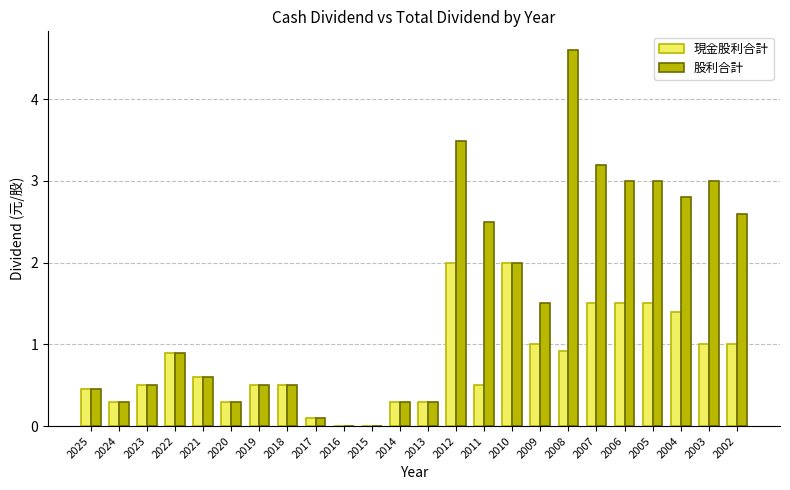

Between 2023 and 2007, which series saw the biggest shift?

股利合計